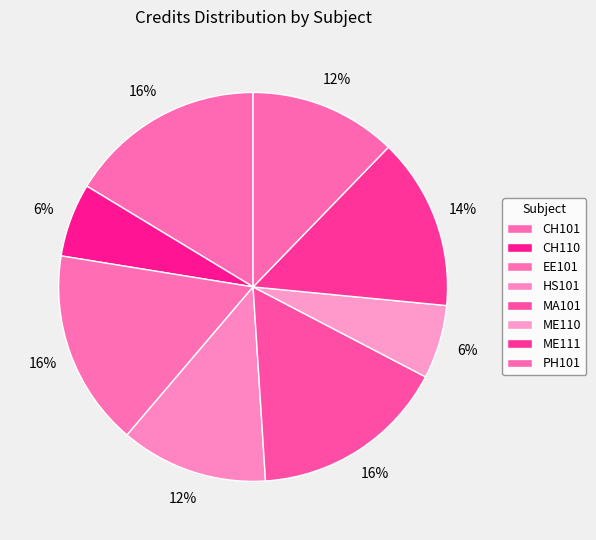

To the nearest percent, what percentage of the pie is MA101?

16%